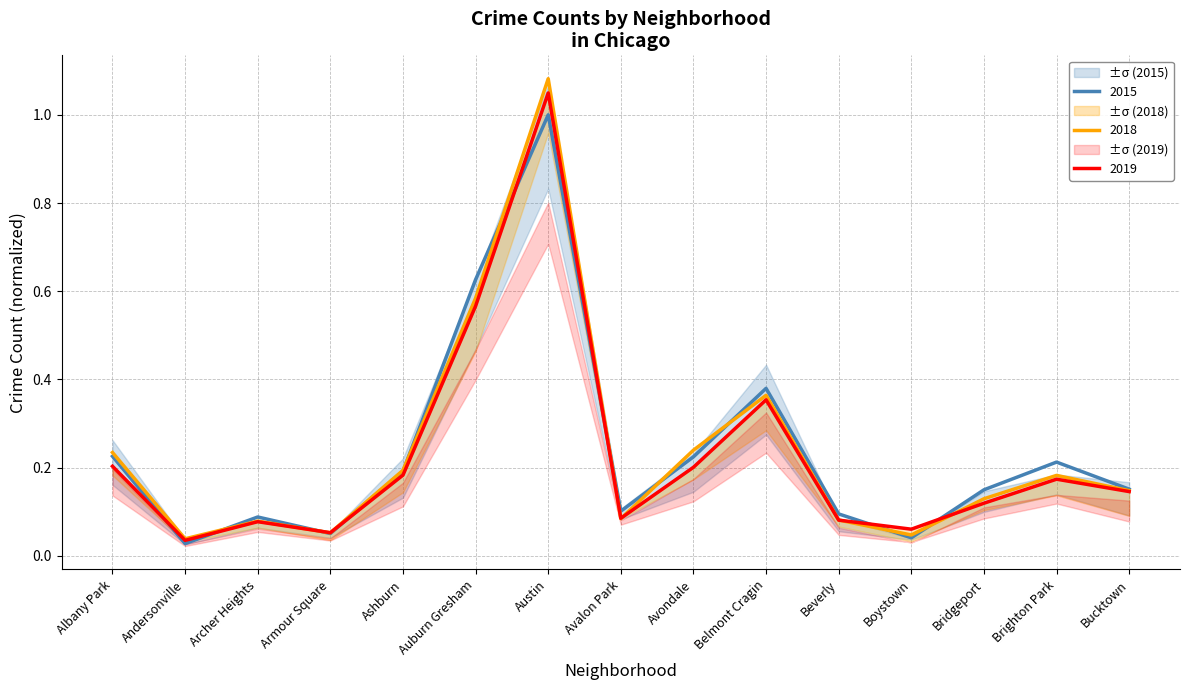

What is the sum of the 2019 values at Austin and Bucktown?

1.2